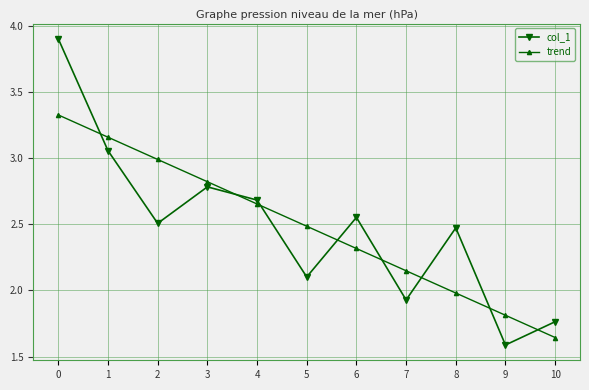

At which label is trend closest to 2?

8